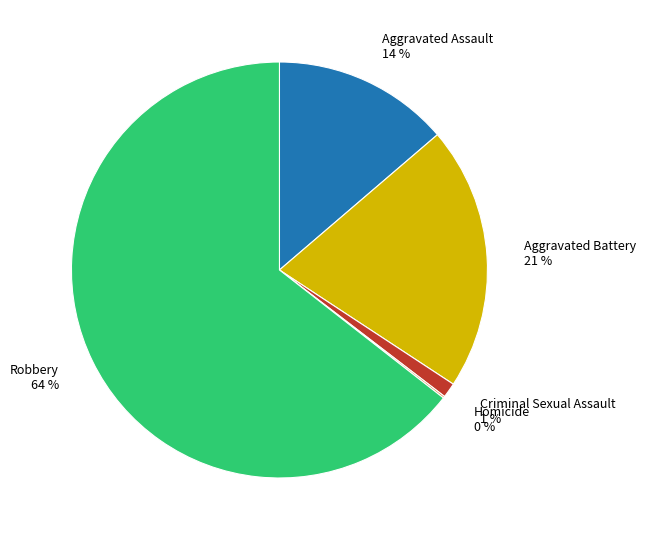

Does any single category account for the majority?

Yes